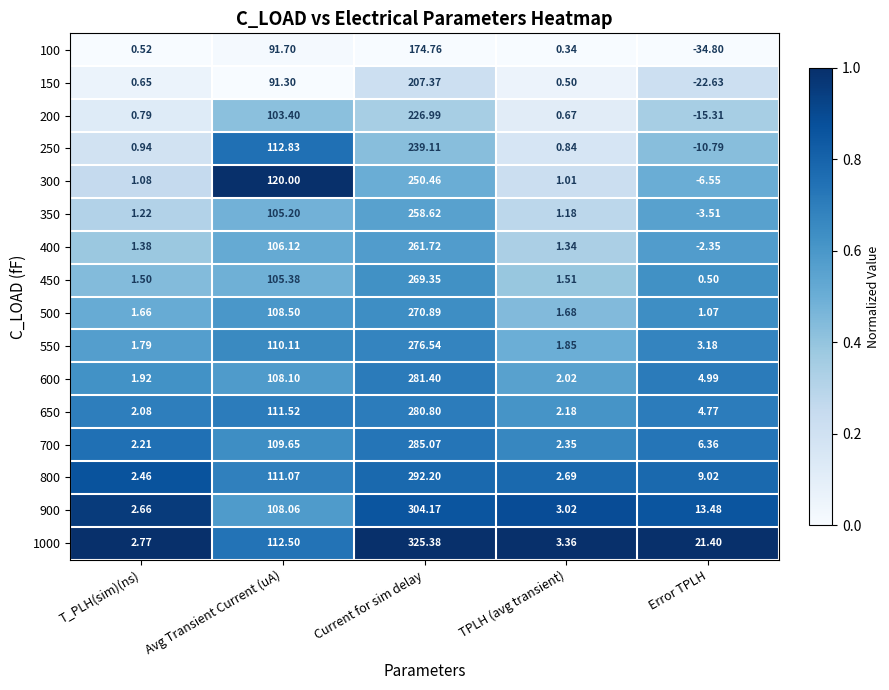

Is the value of 650 at Current for sim delay greater than the value of 700 at Error TPLH?

Yes